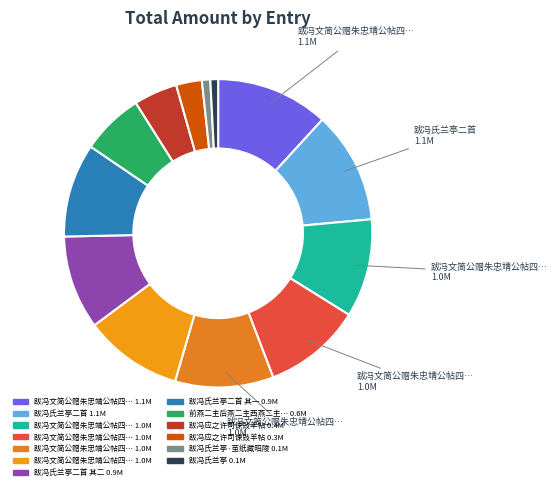

How many slices are in this pie chart?

13